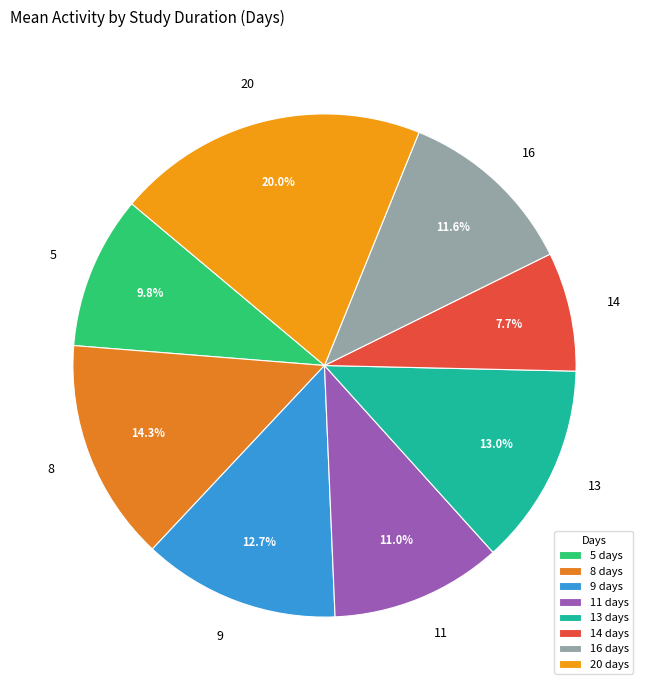

Between 8 and 14, which is larger?

8